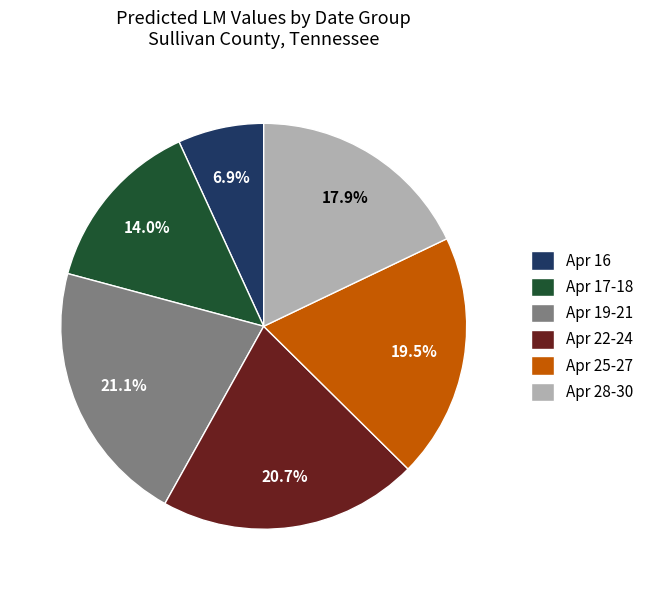

What percentage is NOT represented by Apr 19-21?

78.9%